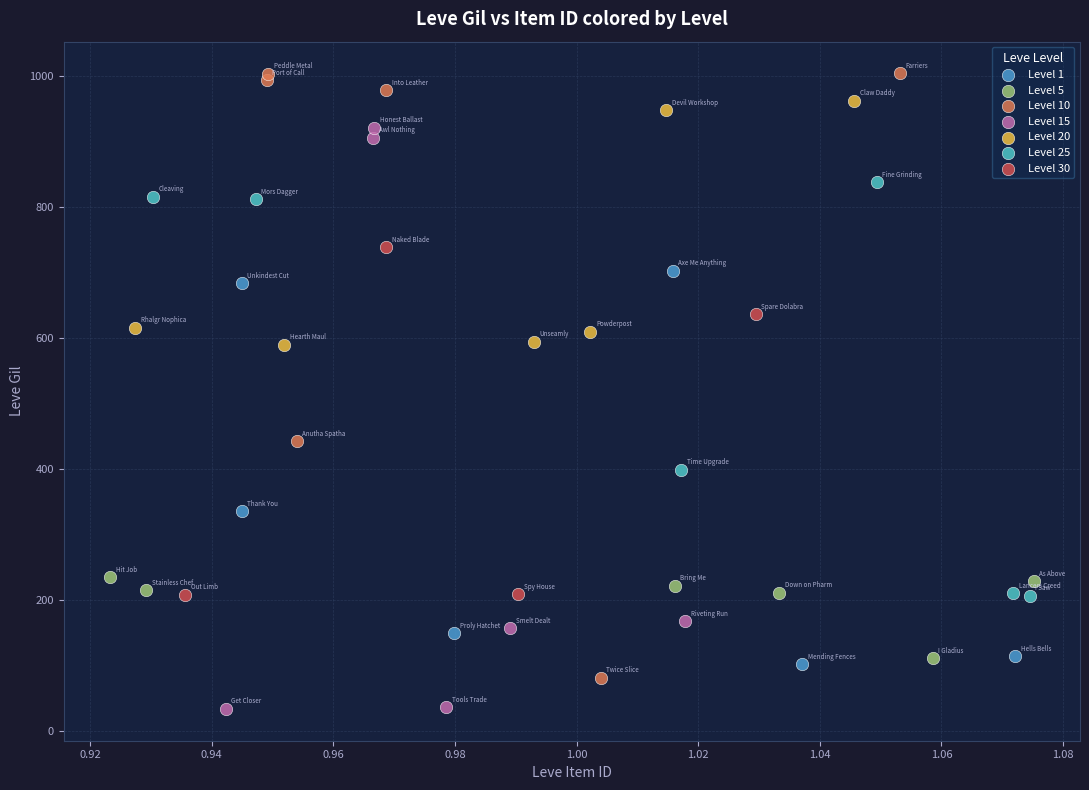

Which series contains the lowest Y value?

Level 15